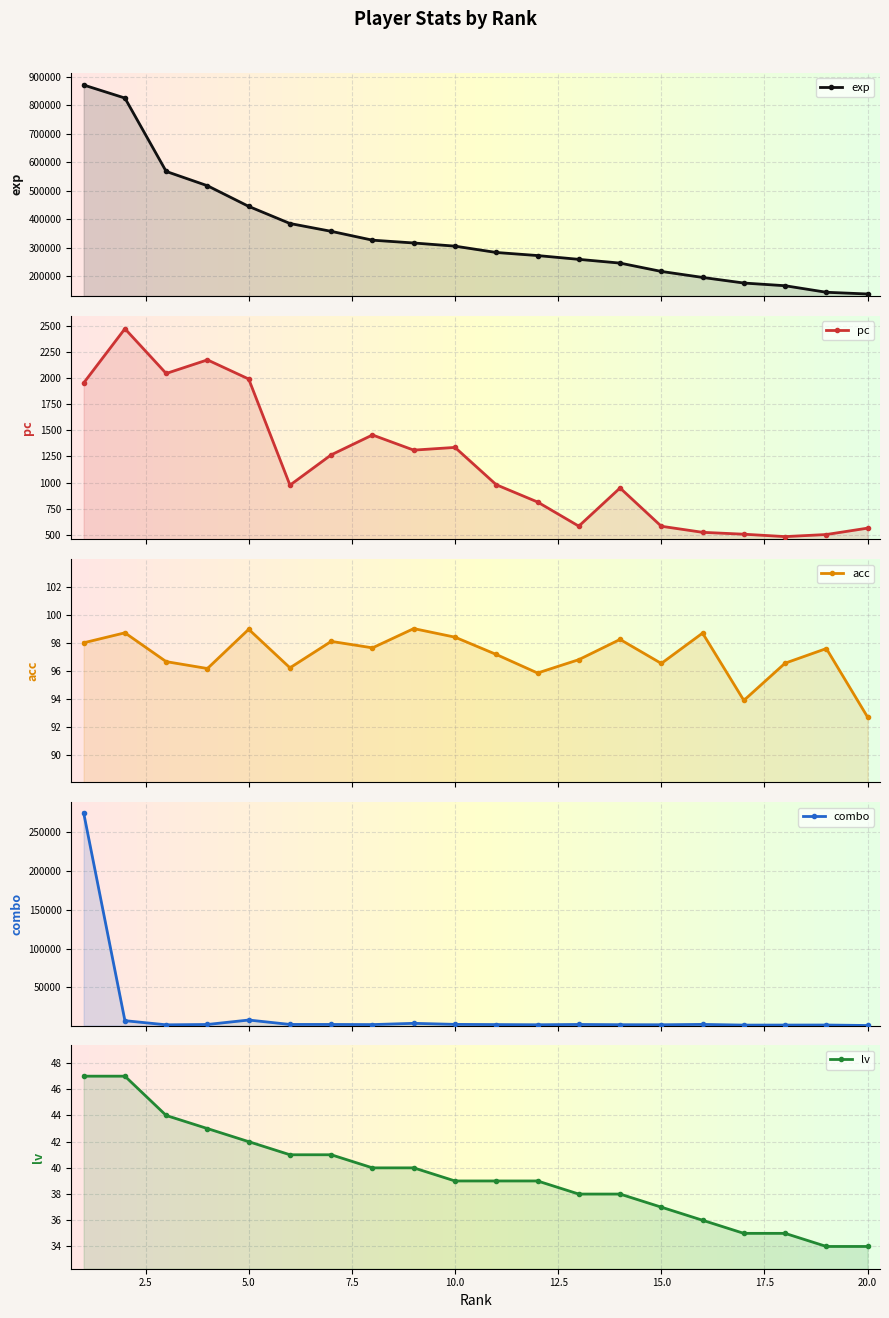

What is the highest value of the lv series?

47.0